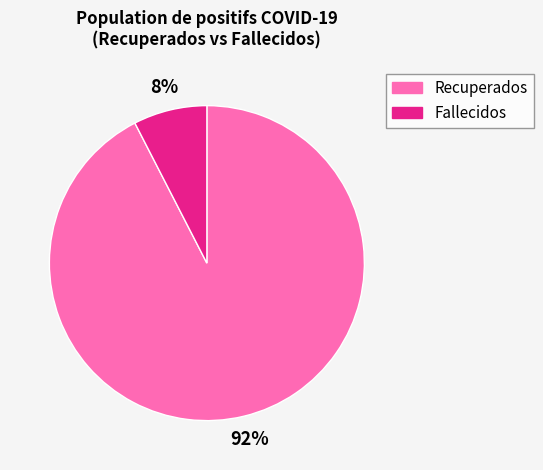

Is there any slice that represents more than half of the pie?

Yes